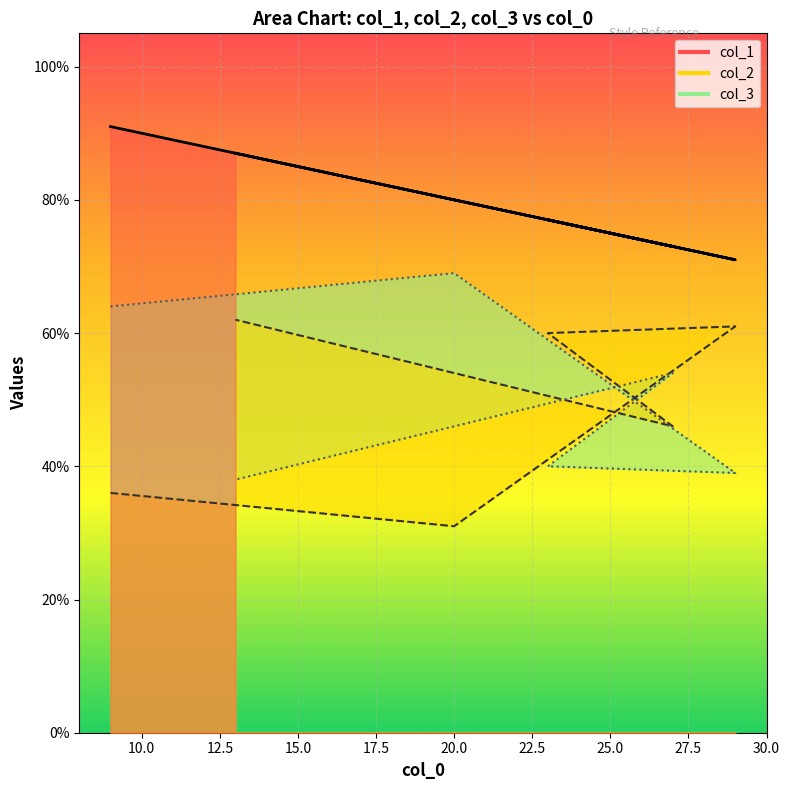

Which has a higher value, 20 or 9?

9